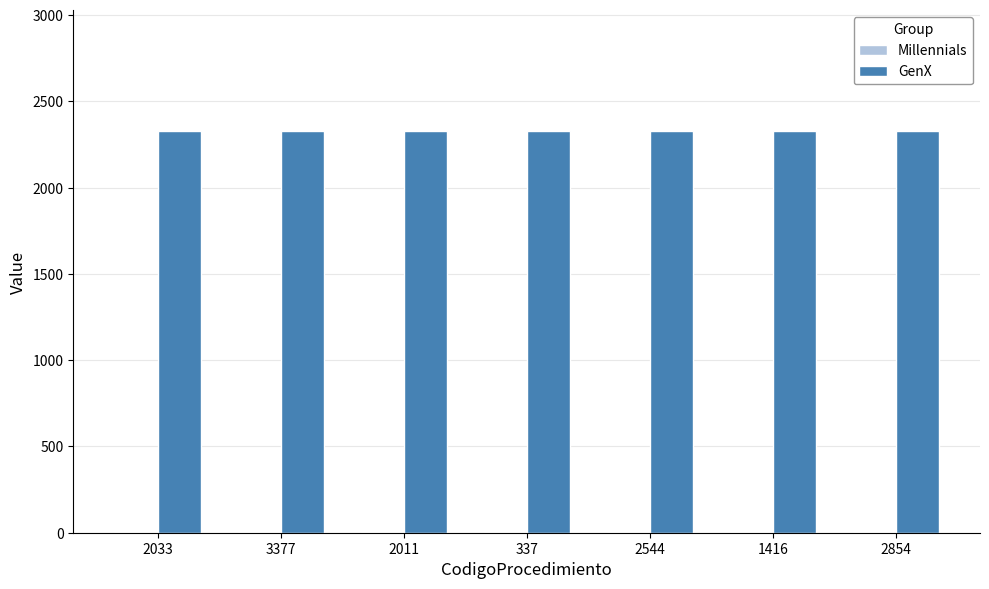

Which series has the largest total across all categories?

GenX